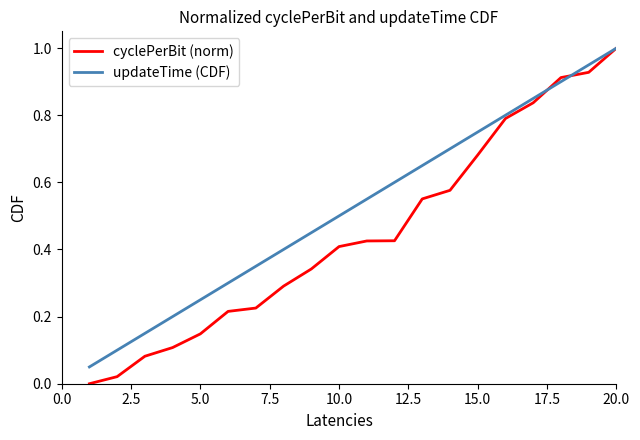

True or false: cyclePerBit (norm) has more than 1 points higher than both neighbors.

False